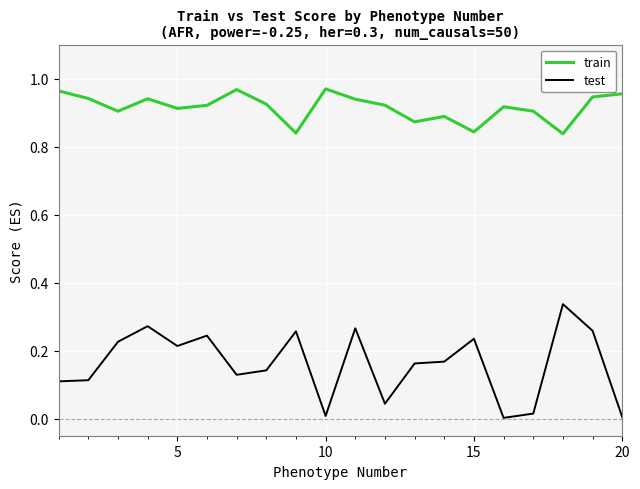

Which series has the largest range (max minus min)?

test